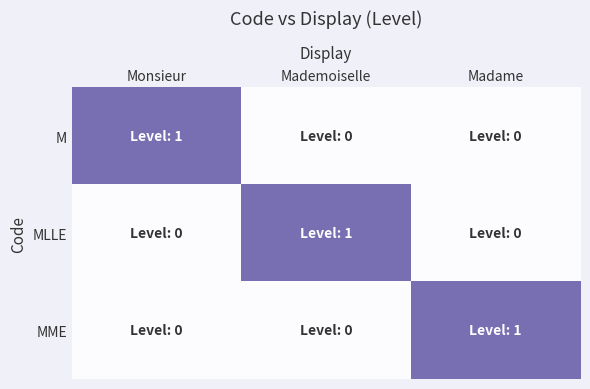

Reading right to left, extract all data points from this chart.

M: Madame=0	Mademoiselle=0	Monsieur=1
MLLE: Madame=0	Mademoiselle=1	Monsieur=0
MME: Madame=1	Mademoiselle=0	Monsieur=0